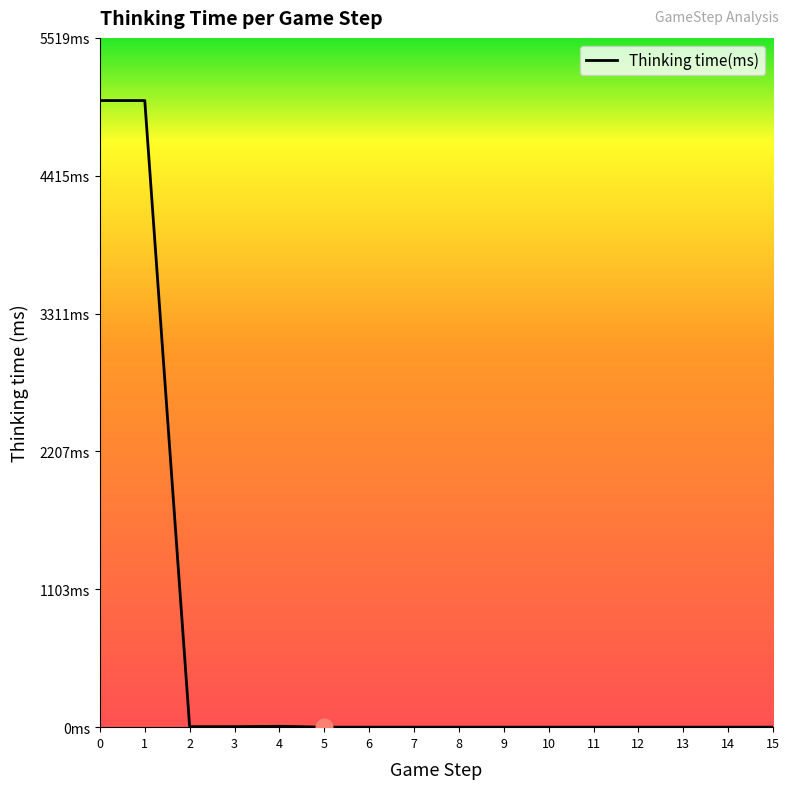

Is this an area chart (filled region under the line)?

Yes